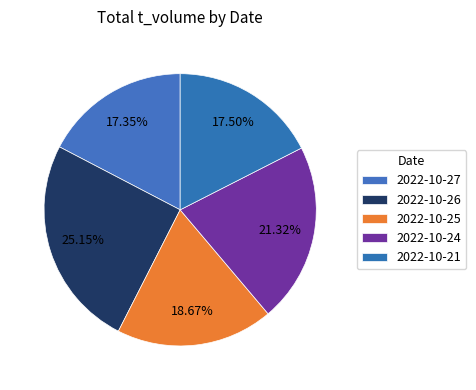

Combined, do 2022-10-25 and 2022-10-24 account for over 50%?

No